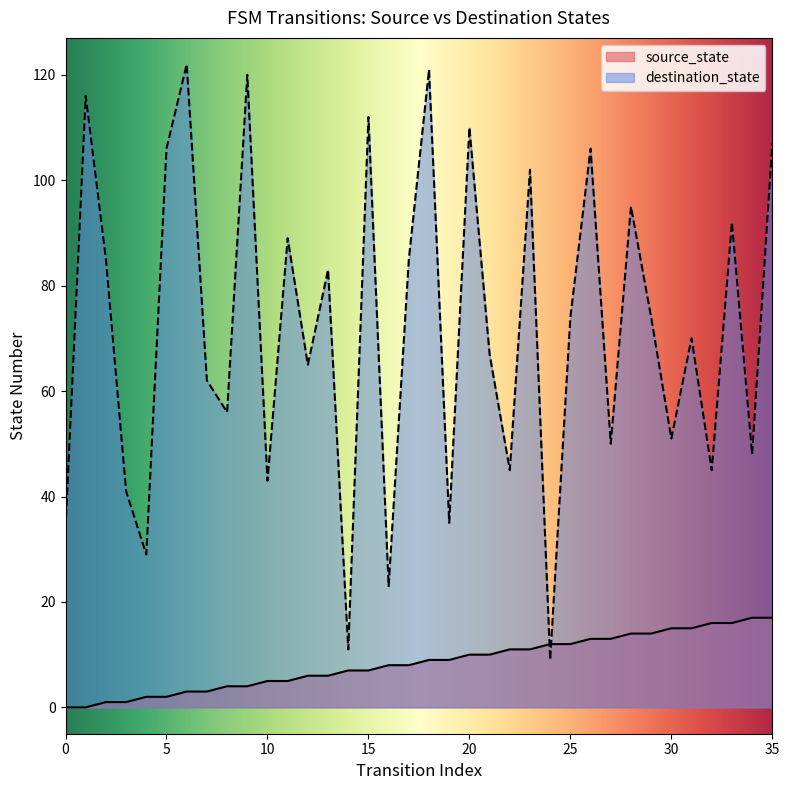

Which series has the largest Y range (max minus min)?

destination_state